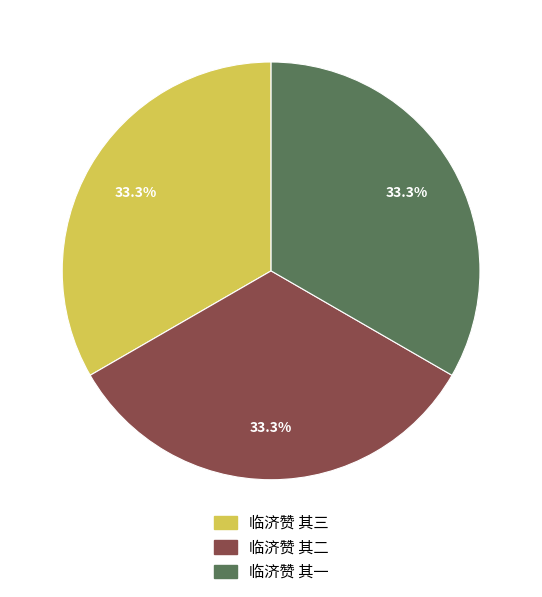

Combined, do 临济赞 其一 and 临济赞 其二 account for over 50%?

Yes